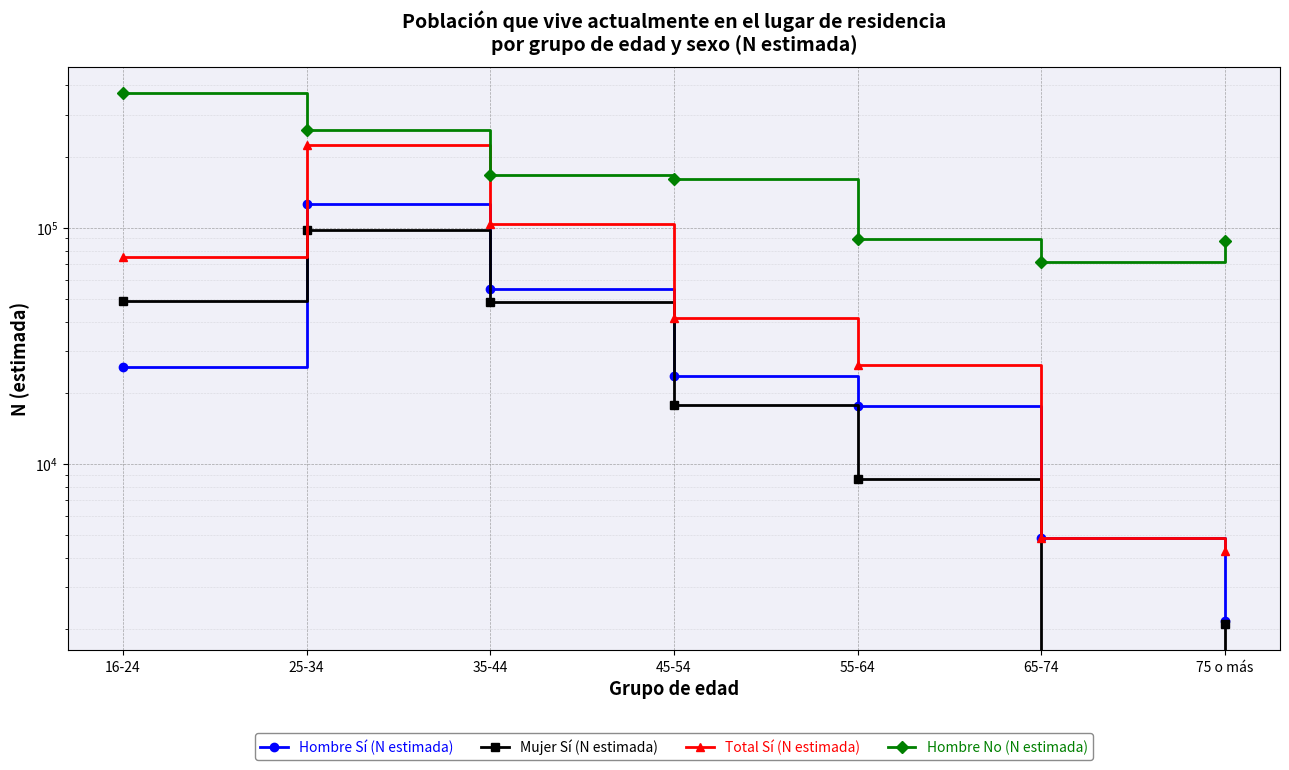

What position from the left is 25-34?

2